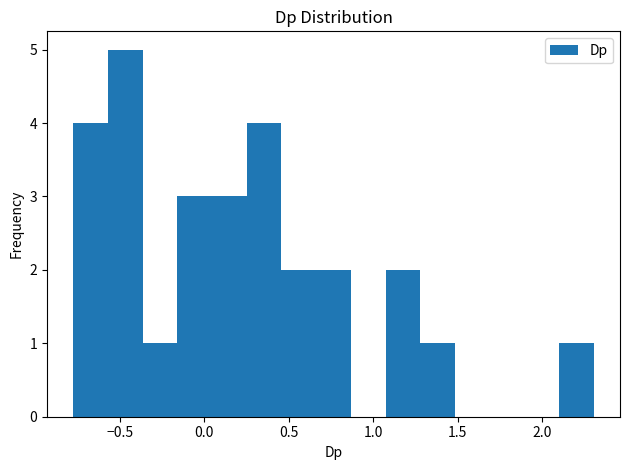

What is the height of the bar covering -0.35 to -0.15 on the x-axis? Neither the bar edges nor the heights are printed on the chart, so give them approximately, as read against the axes.

1